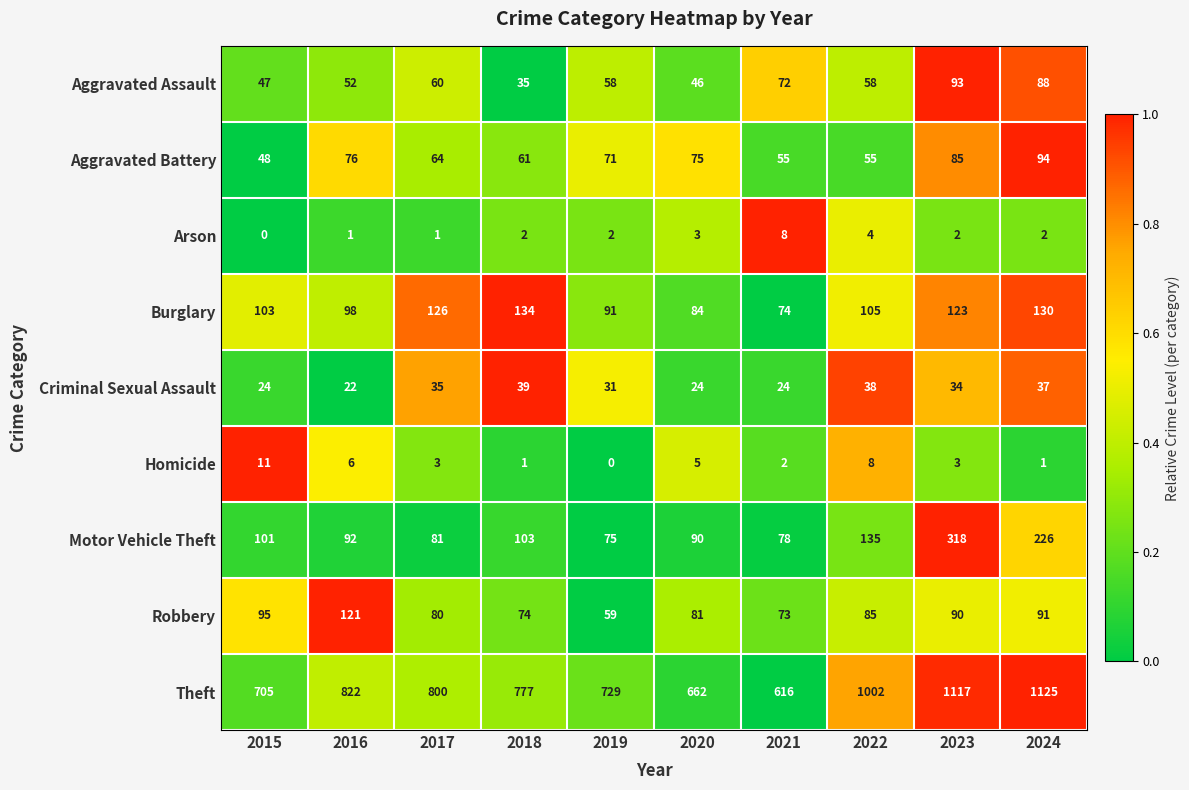

True or false: Aggravated Assault has a value of 26 at 2022.

False